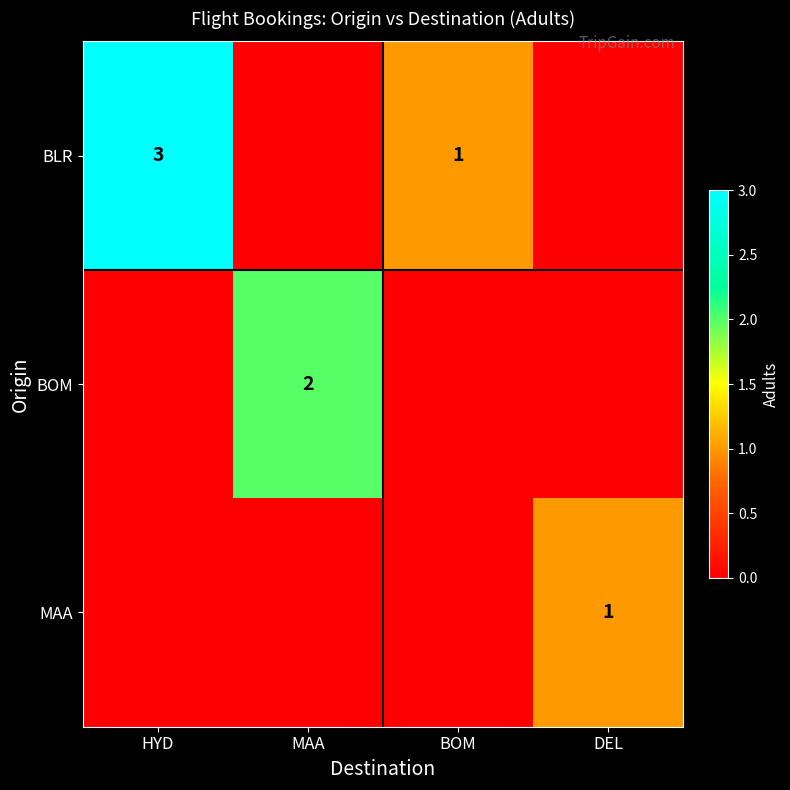

At how many categories does at least one series exceed 0?

4